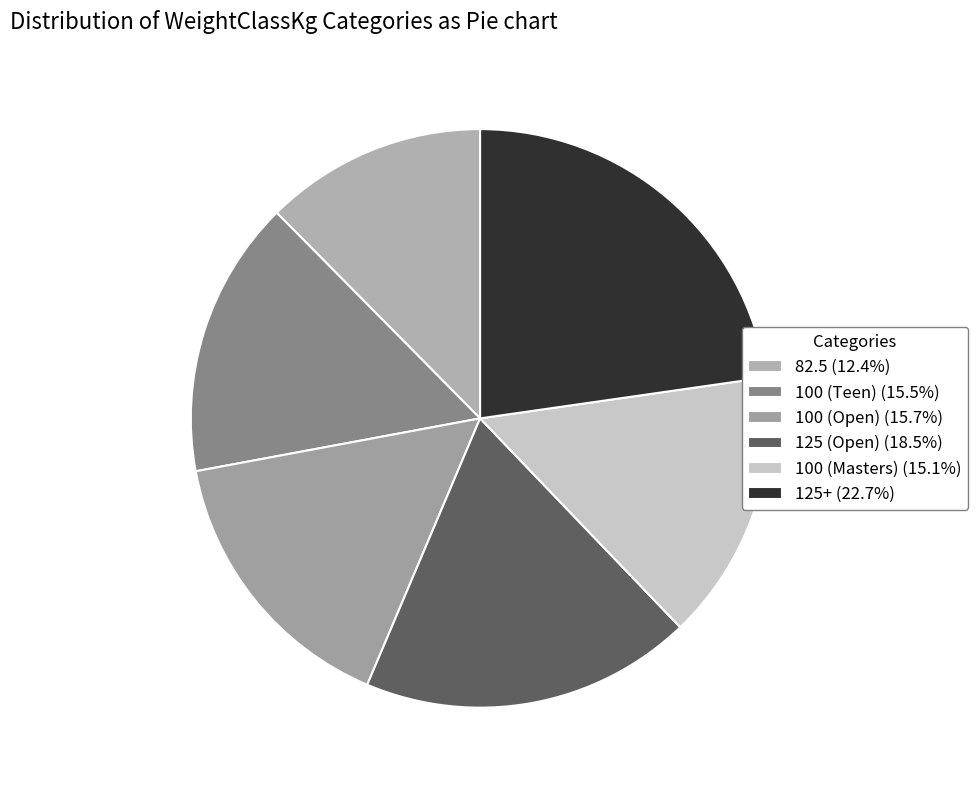

To the nearest percent, what percentage of the pie is 100 (Masters)?

15%